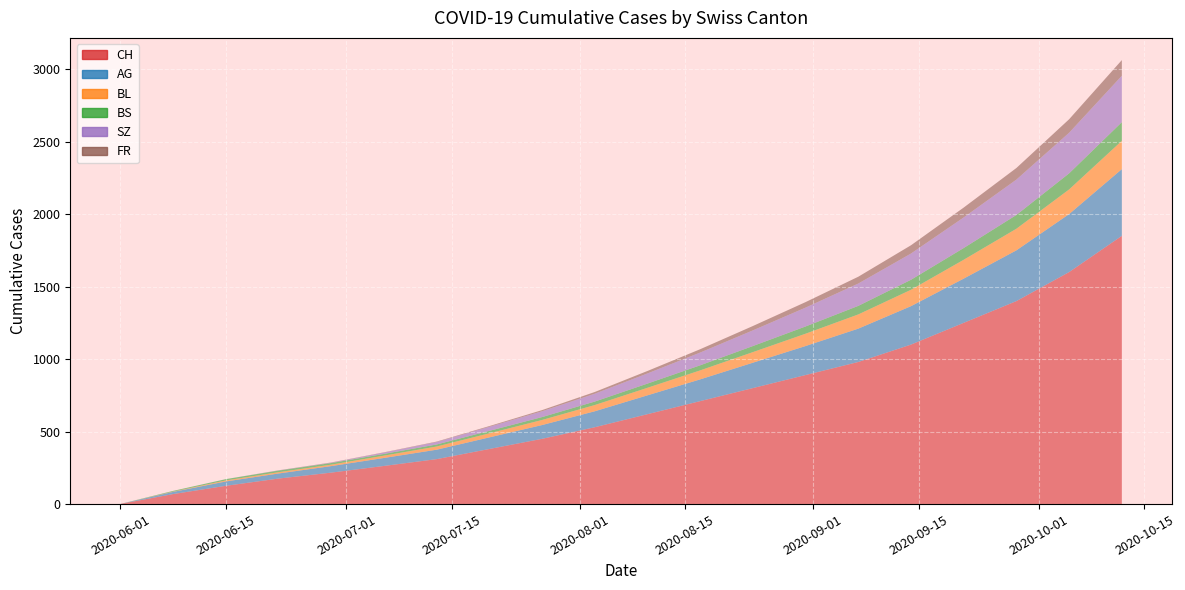

Reading right to left, transcribe all the data shown in this chart.

CH: 1850	1600	1400	1250	1100	980	890	800	710	620	530	450	380	310	263	217	176	126	69	1
AG: 460	400	350	305	265	230	200	175	150	130	110	95	80	65	55	45	35	30	15	0
BL: 195	170	149	130	113	98	85	73	62	52	43	35	28	22	16	10	9	7	2	0
BS: 129	111	95	81	69	59	50	42	35	29	24	20	17	14	12	11	11	9	5	0
SZ: 320	280	244	211	181	154	130	108	88	70	54	40	28	17	9	2	1	0	0	0
FR: 108	93	80	68	57	47	38	30	23	17	12	8	5	3	2	2	1	0	0	0